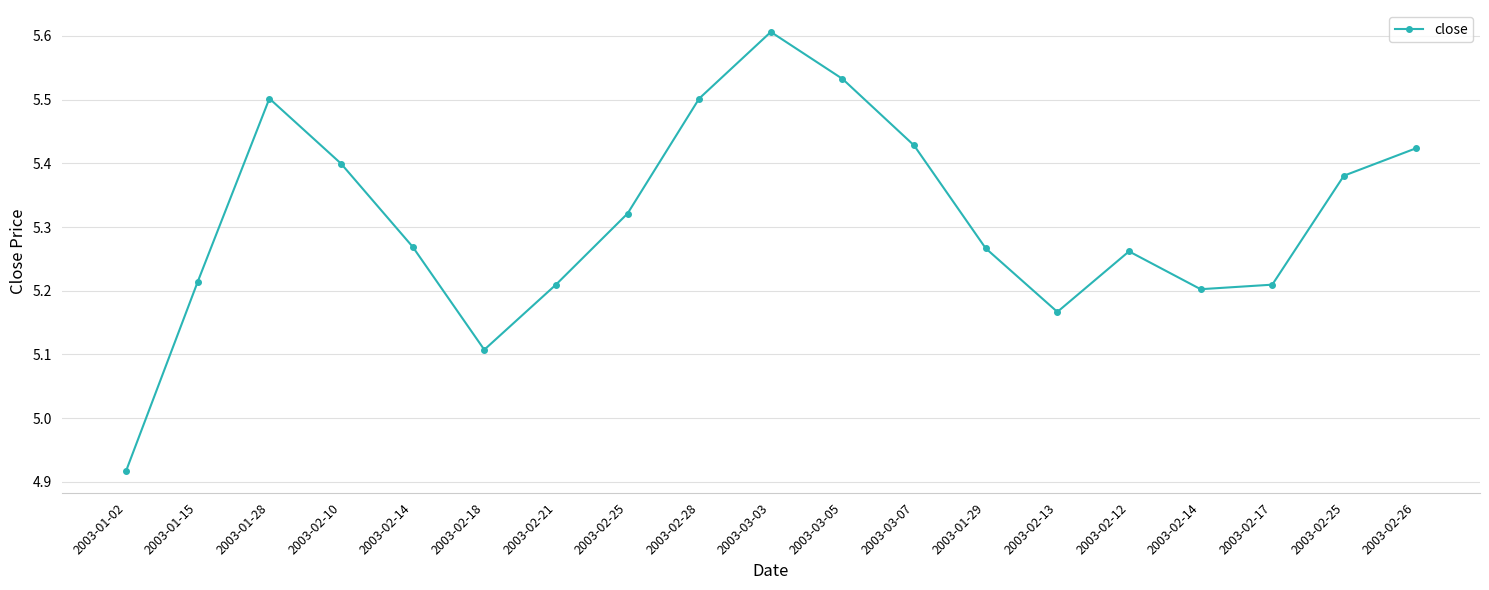

List the labels in order of value, smallest first.

2003-01-02, 2003-02-18, 2003-02-13, 2003-02-14, 2003-02-21, 2003-02-17, 2003-01-15, 2003-02-12, 2003-01-29, 2003-02-14, 2003-02-25, 2003-02-25, 2003-02-10, 2003-02-26, 2003-03-07, 2003-01-28, 2003-02-28, 2003-03-05, 2003-03-03